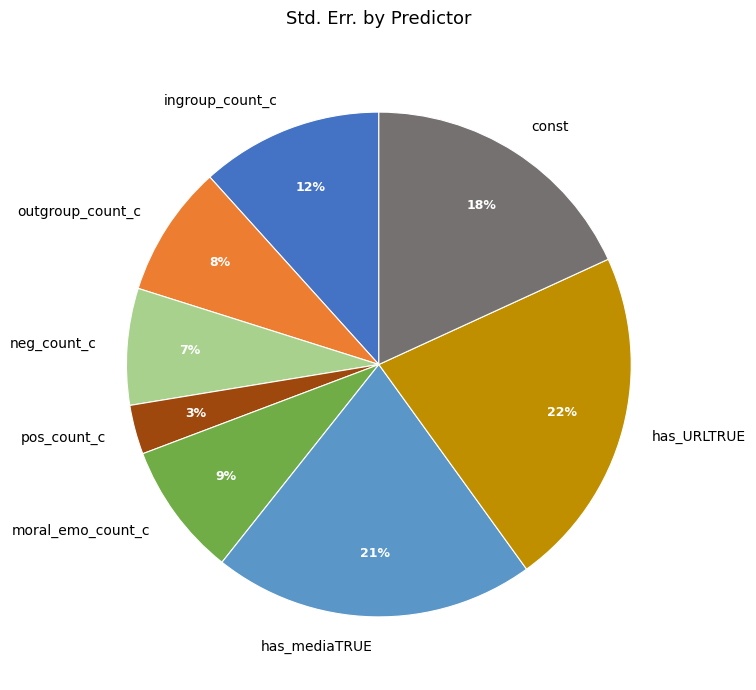

Combined, do ingroup_count_c and pos_count_c account for over 50%?

No